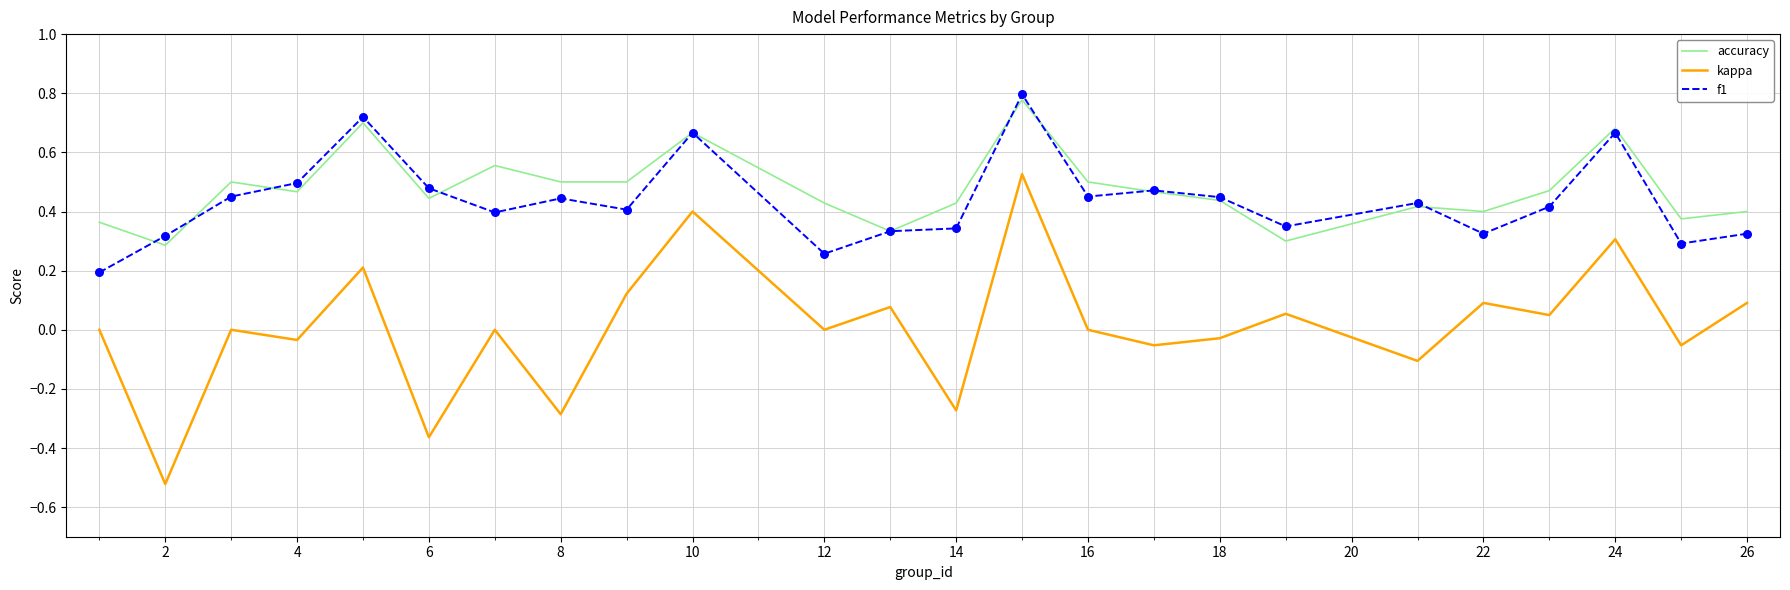

At how many categories does at least one series exceed 0?

24